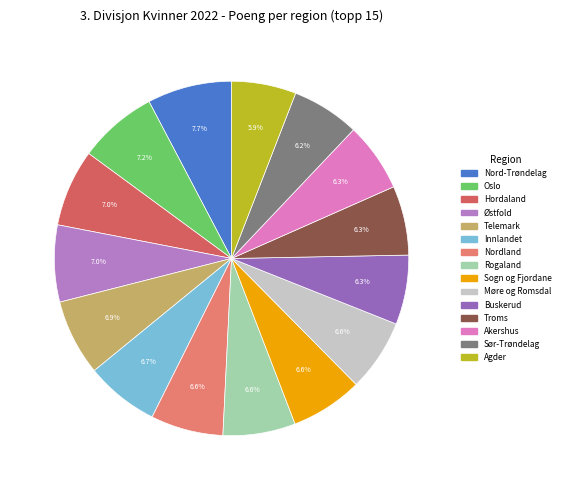

Which slice is the largest?

Nord-Trøndelag